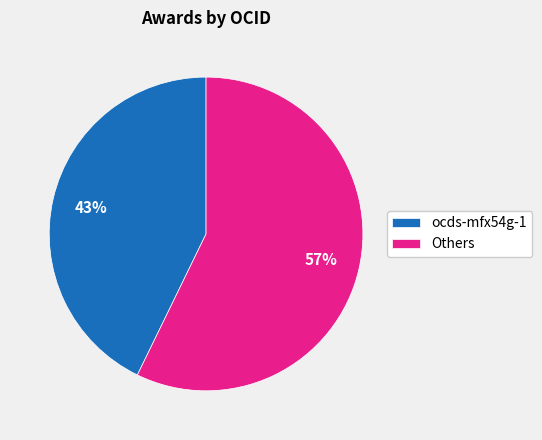

To the nearest percent, what is the difference between the largest and smallest slice percentages?

14%